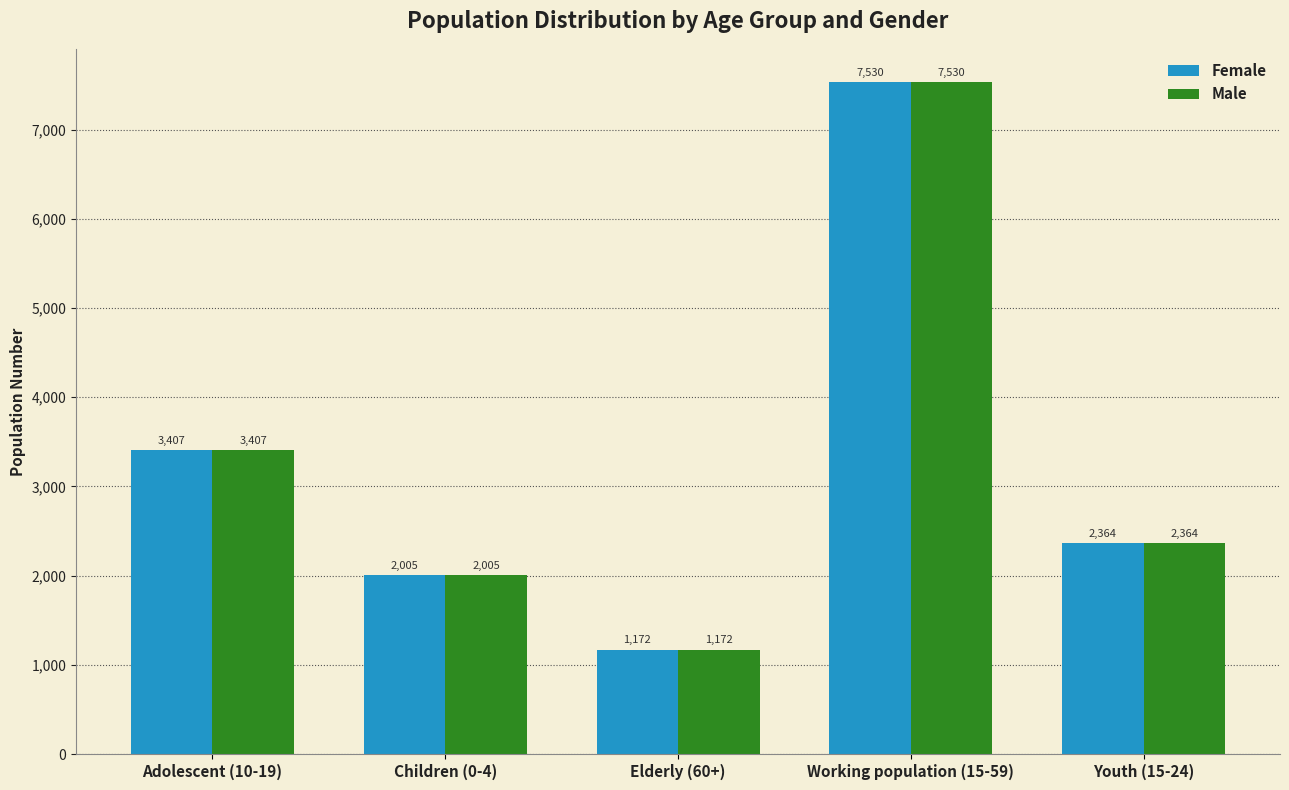

What is the sum of the Female values at Children (0-4) and Youth (15-24)?

4369